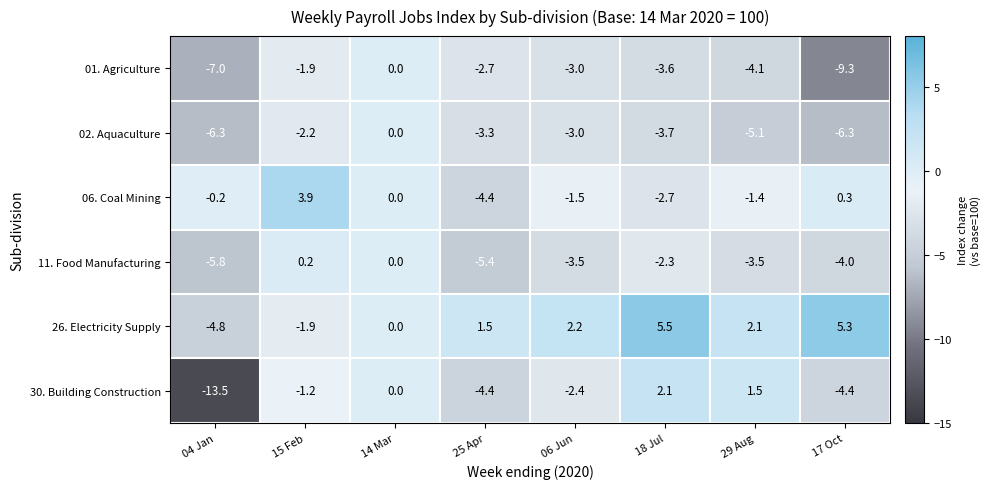

What is the total value across all series at 06 Jun?

-11.2